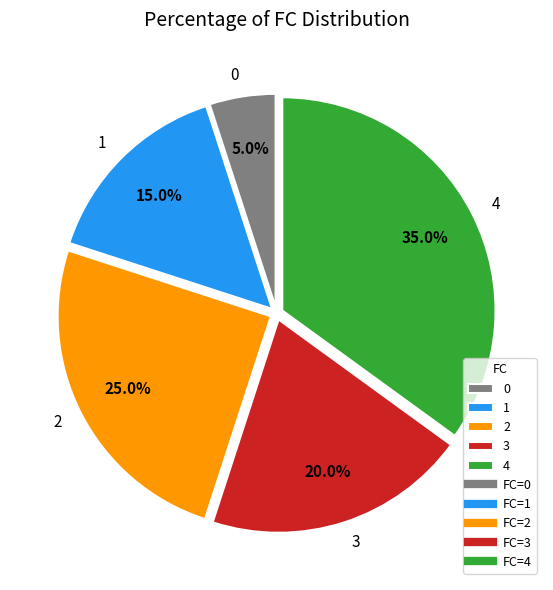

What is the largest slice in the pie chart?

4